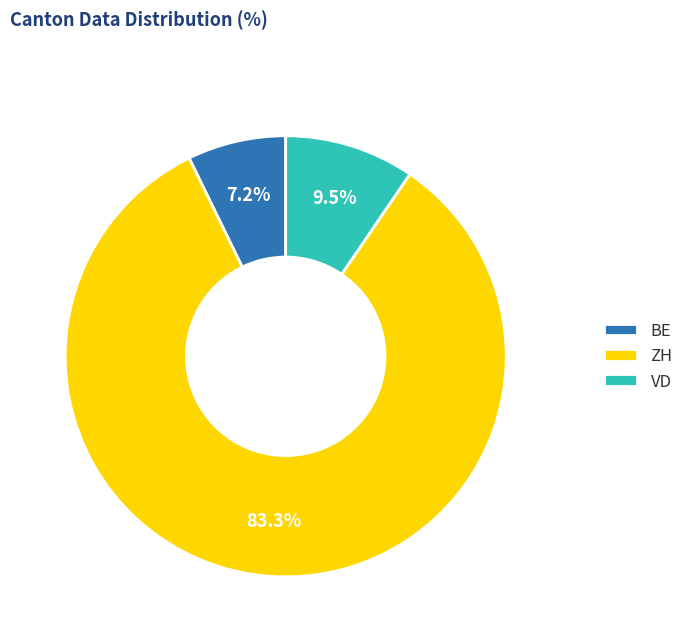

Which has a higher value, VD or ZH?

ZH